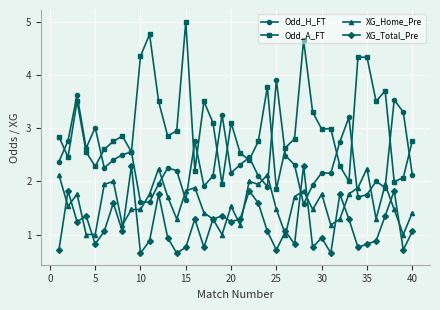

Which series has the largest total across all categories?

Odd_A_FT